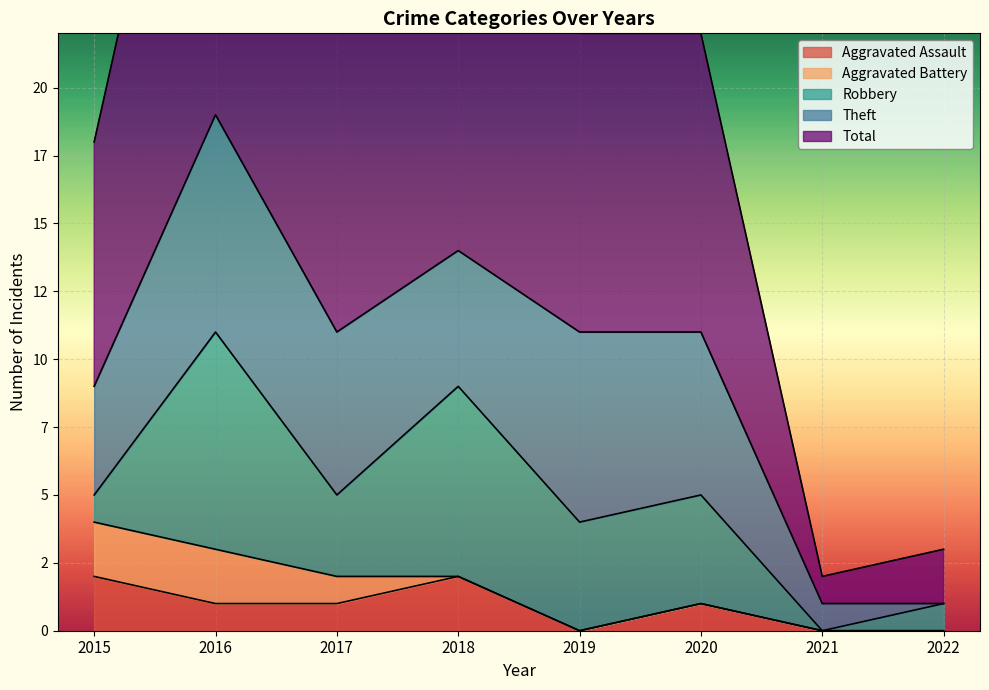

At which label is Total closest to 10?

2015